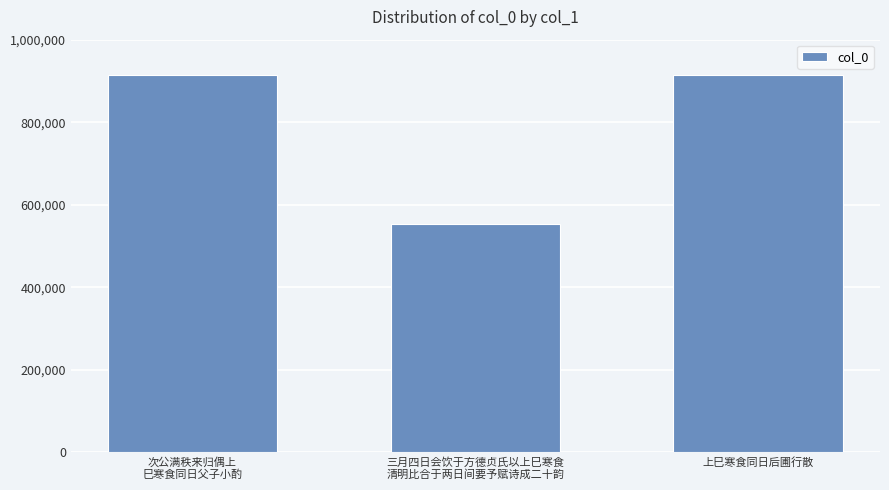

What position from the right is 次公满秩来归偶上
巳寒食同日父子小酌?

3